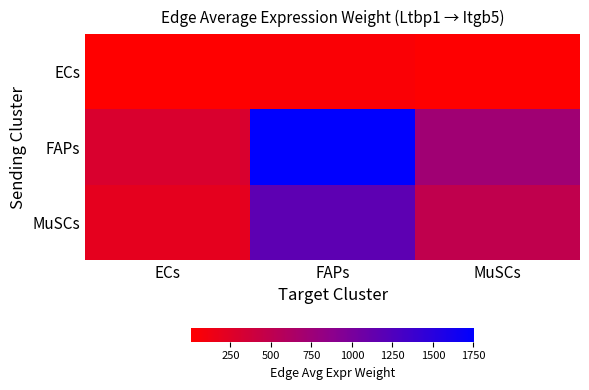

How many data points does each series have?

3